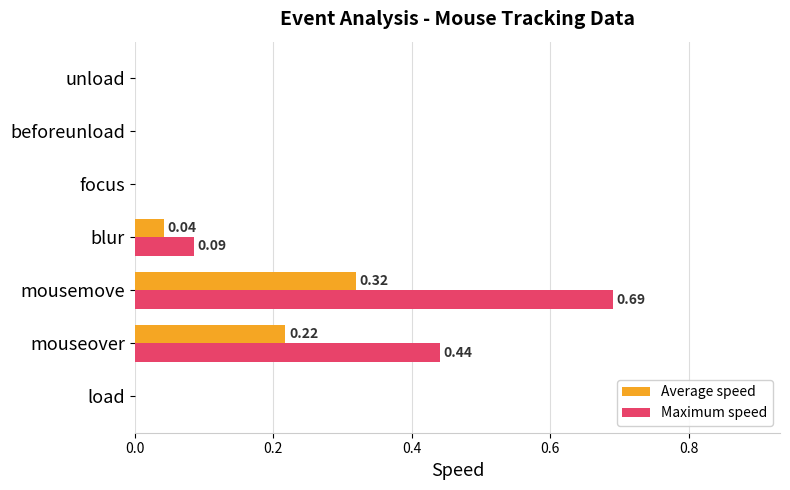

At which category is the sum across all series the highest?

mousemove